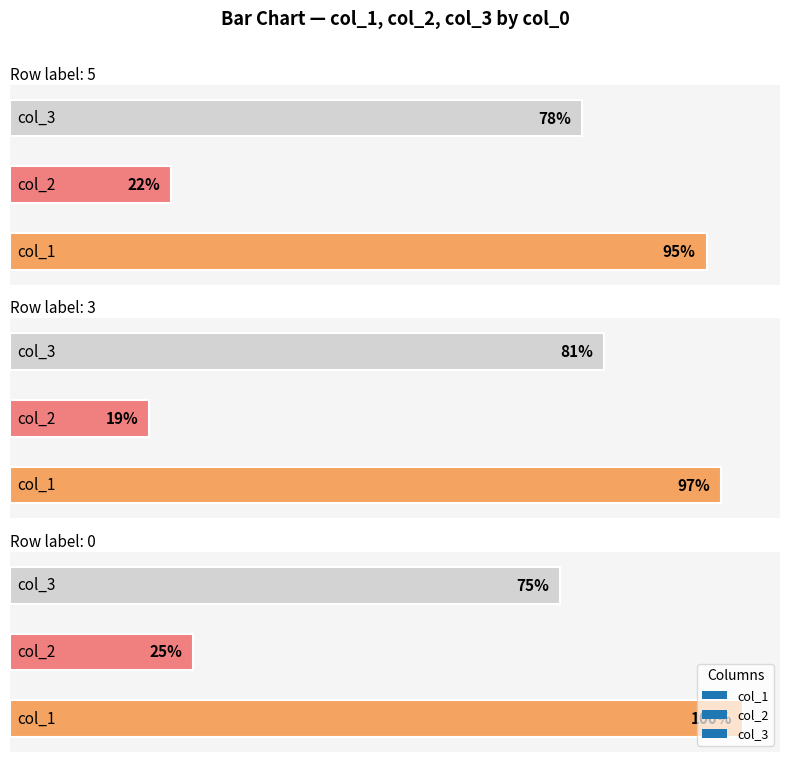

Rank the series by their maximum value, from lowest to highest.

col_2, col_3, col_1